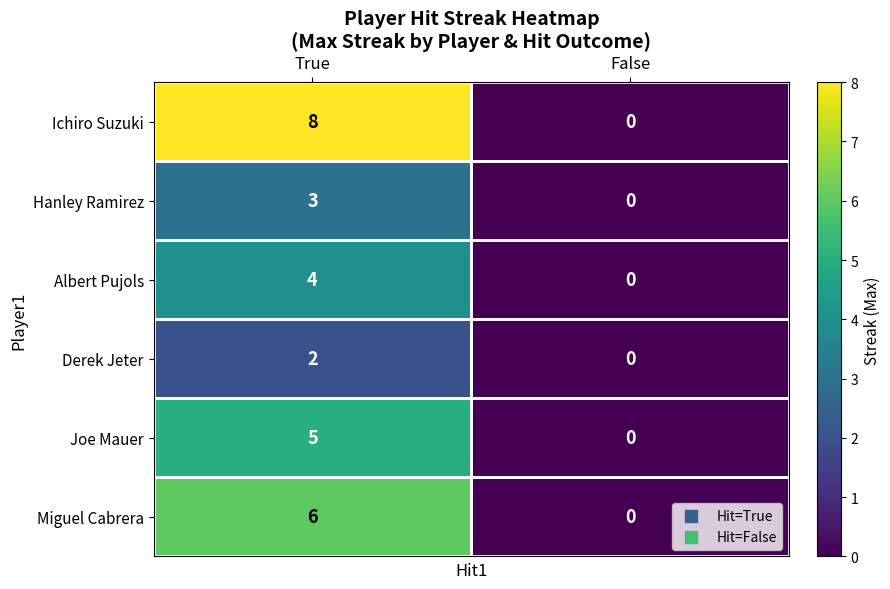

List the series in order of their peak value, highest first.

Ichiro Suzuki, Miguel Cabrera, Joe Mauer, Albert Pujols, Hanley Ramirez, Derek Jeter